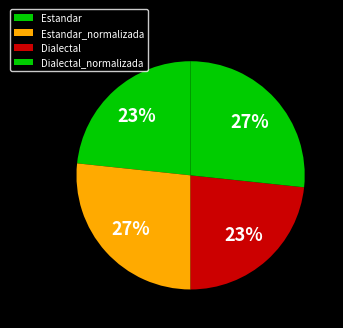

Rank the categories by value from highest to lowest.

Estandar_normalizada, Dialectal_normalizada, Estandar, Dialectal